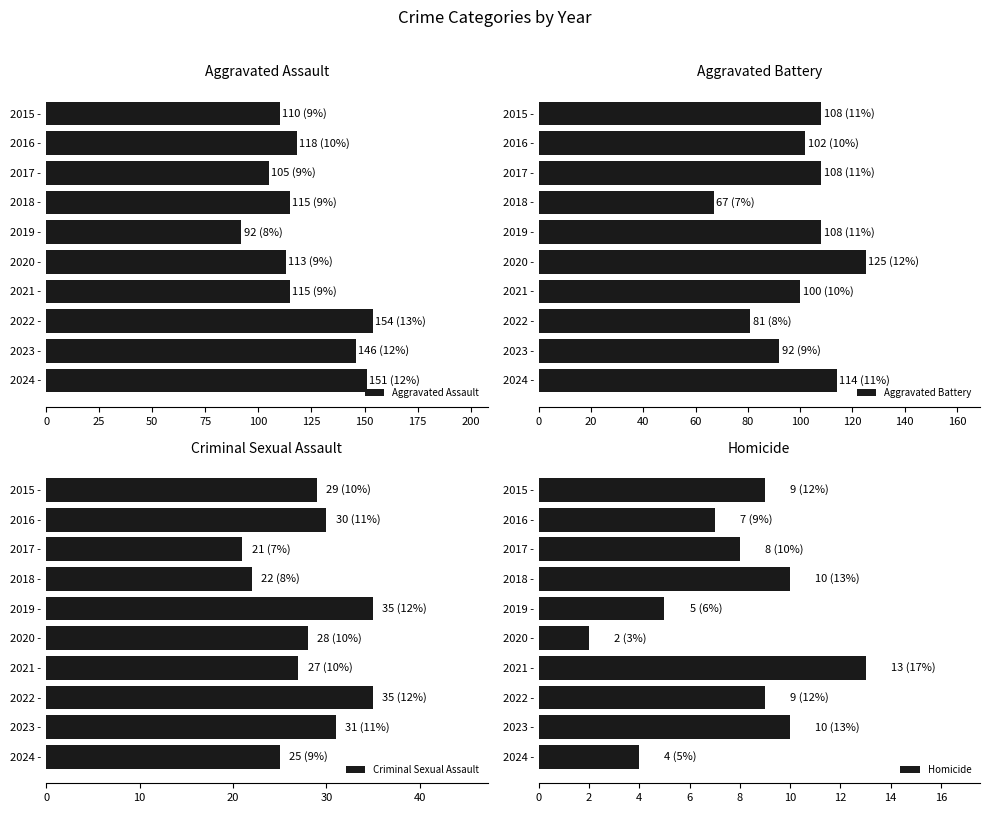

How many bars are there in each group?

4